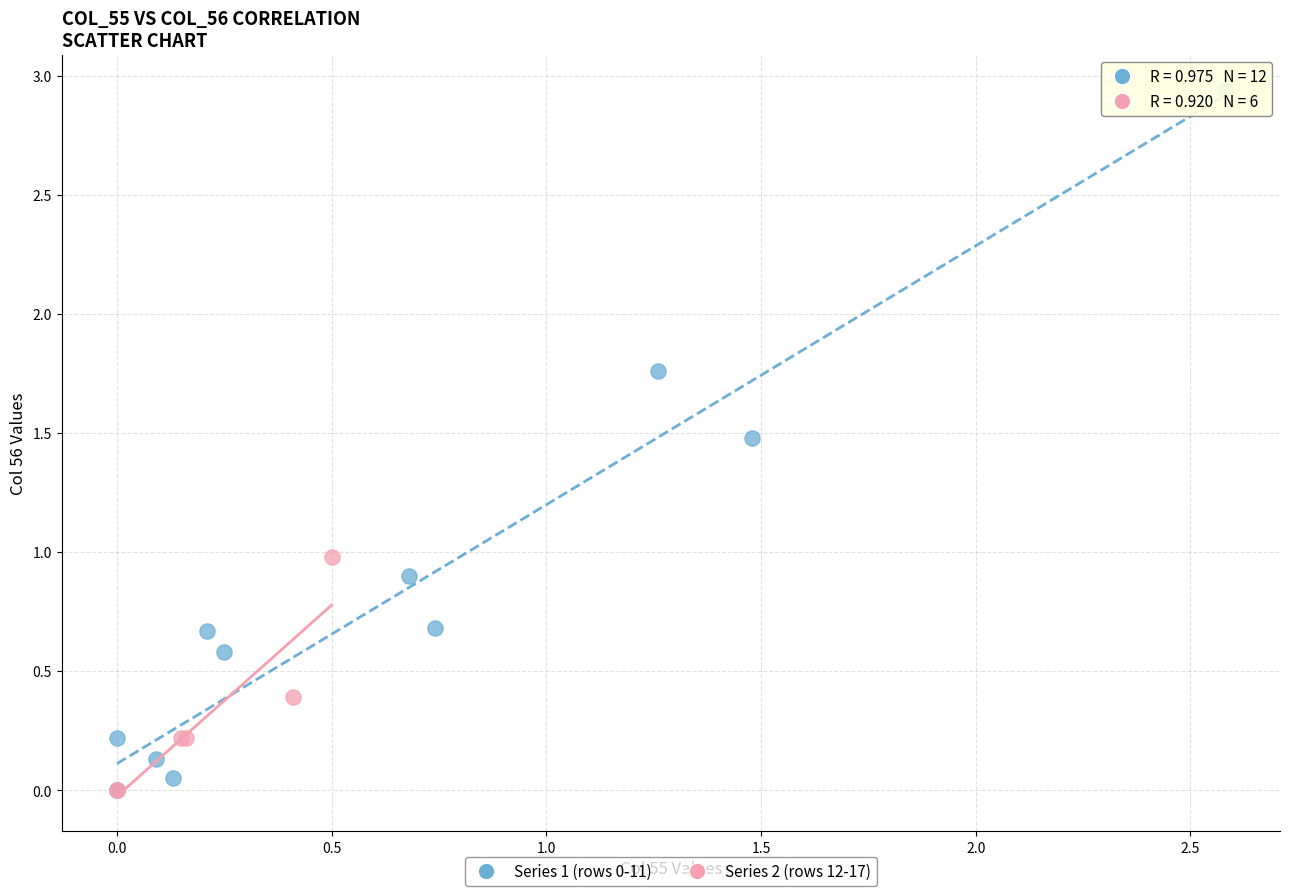

What are all the series names shown in the legend?

Series 1 (rows 0-11), Series 2 (rows 12-17)